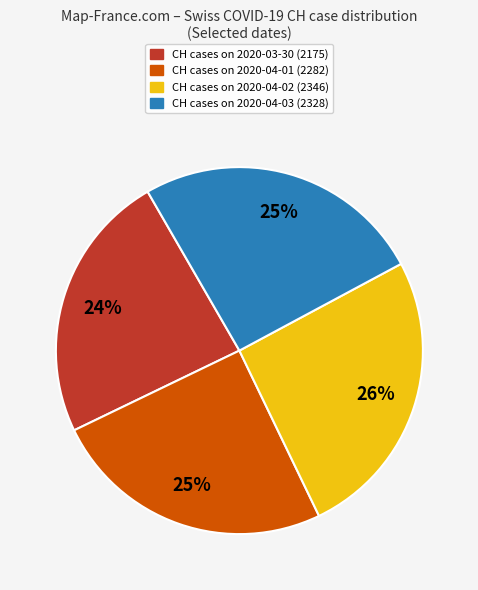

To the nearest percent, what is the difference between the largest and smallest slice percentages?

2%